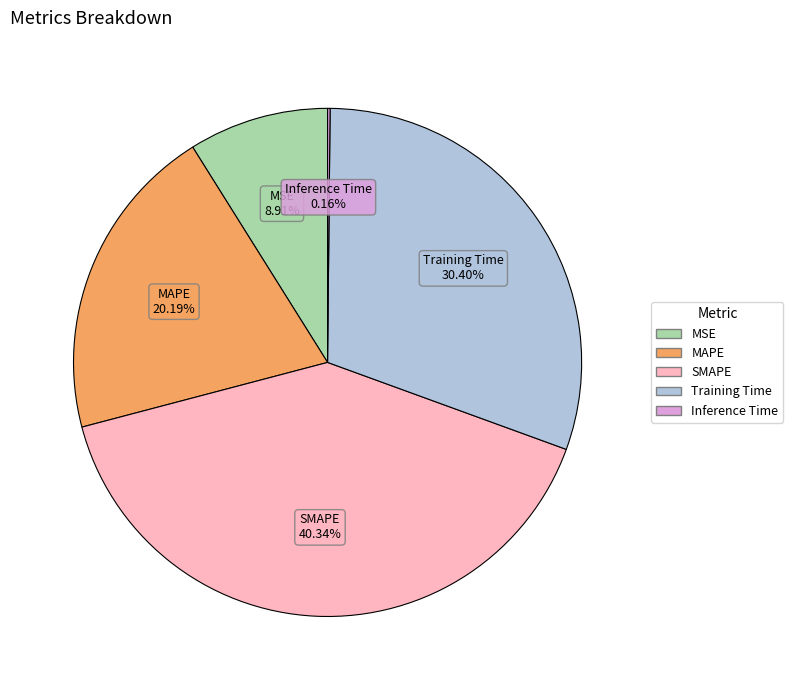

To the nearest percent, what is the average slice percentage?

20%